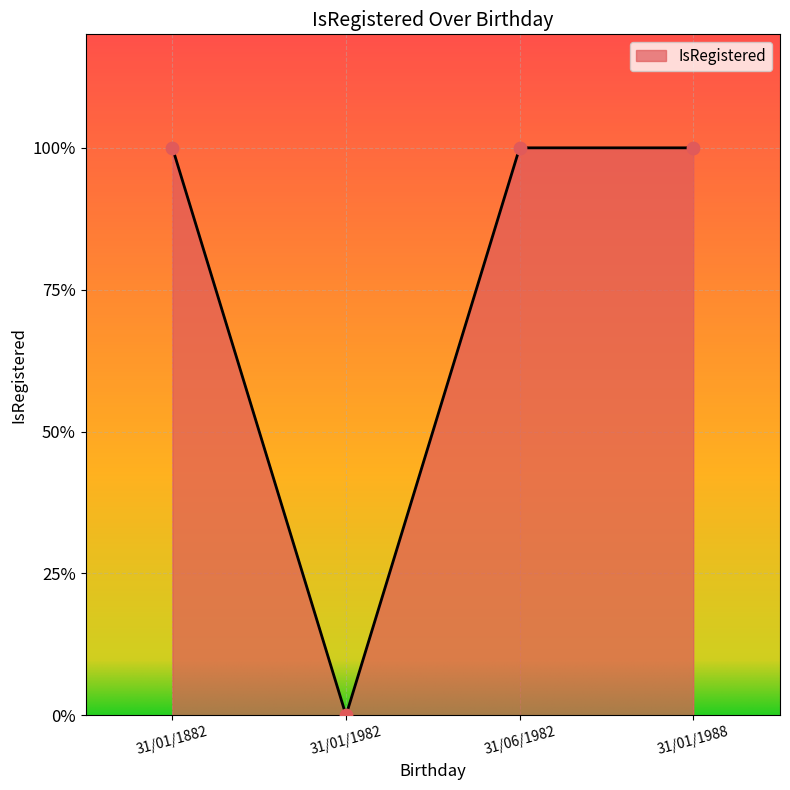

What is the change in value from 31/01/1982 to 31/06/1982?

+1